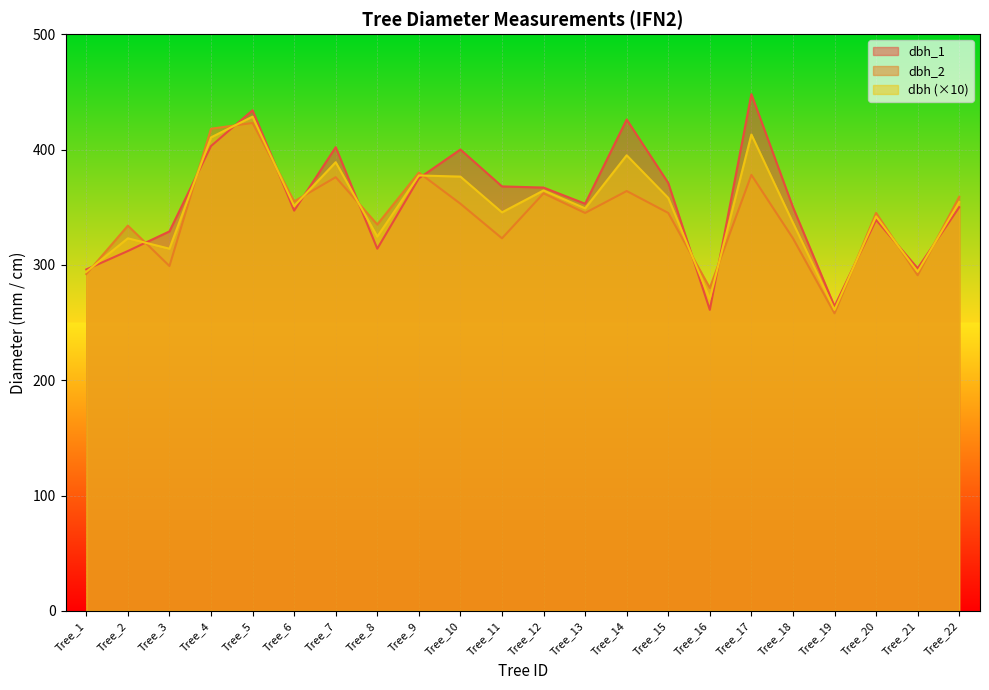

Where does the dbh series first go above 351?

Tree_4